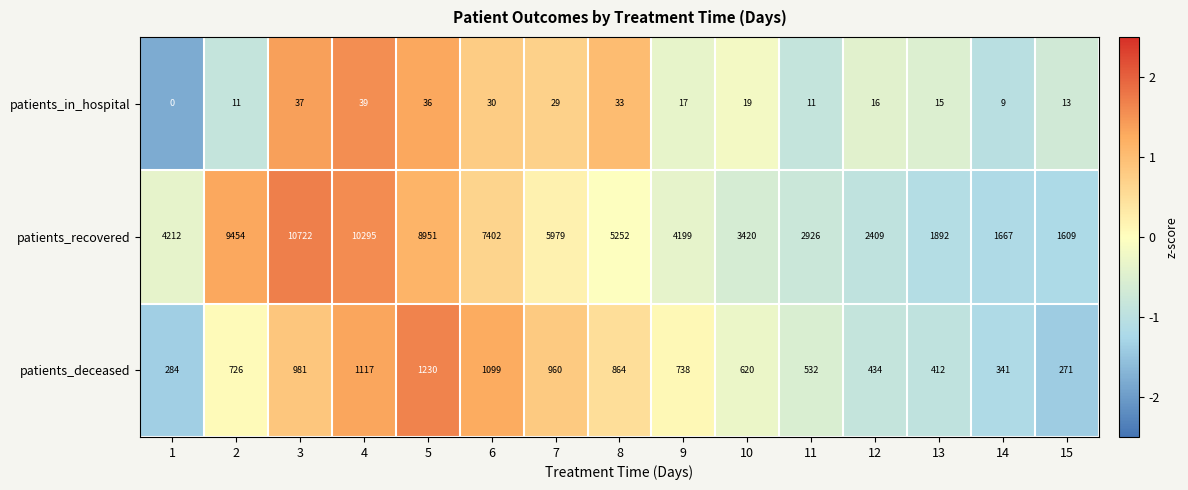

What is the approximate value of patients_deceased at 3?

981